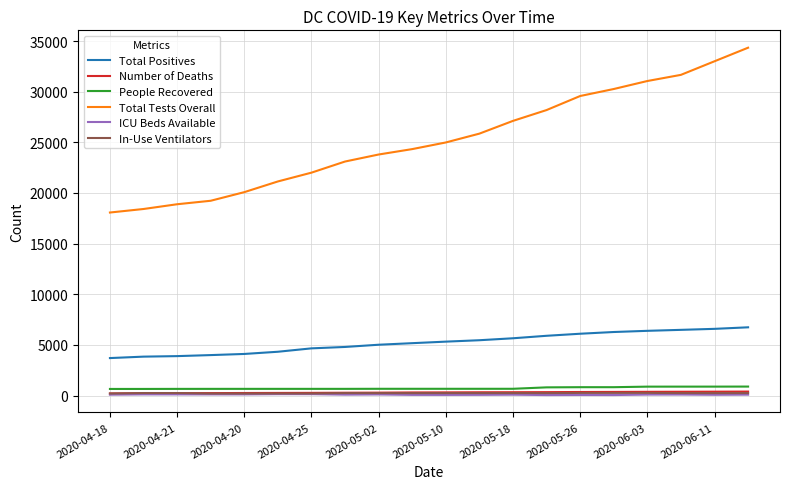

How many categories are shown in the chart?

20